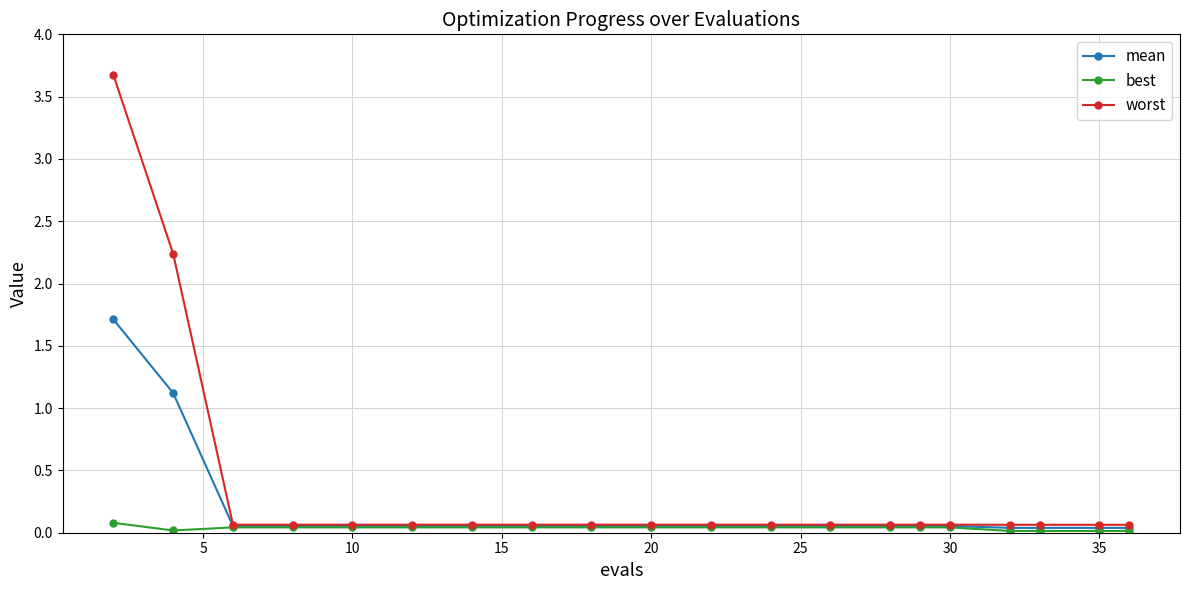

List the series in order of their overall mean, lowest first.

best, mean, worst